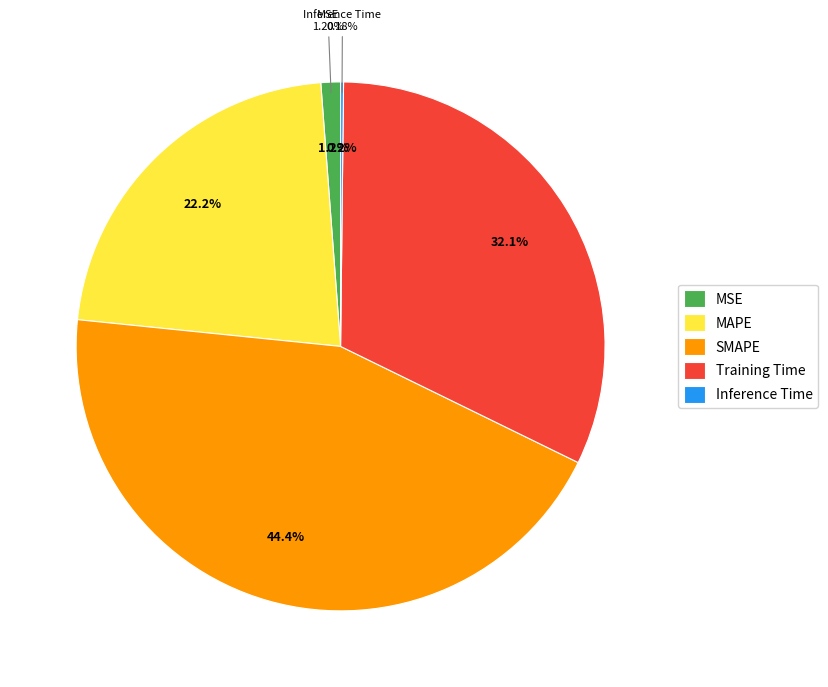

Count the number of slices in the pie.

5